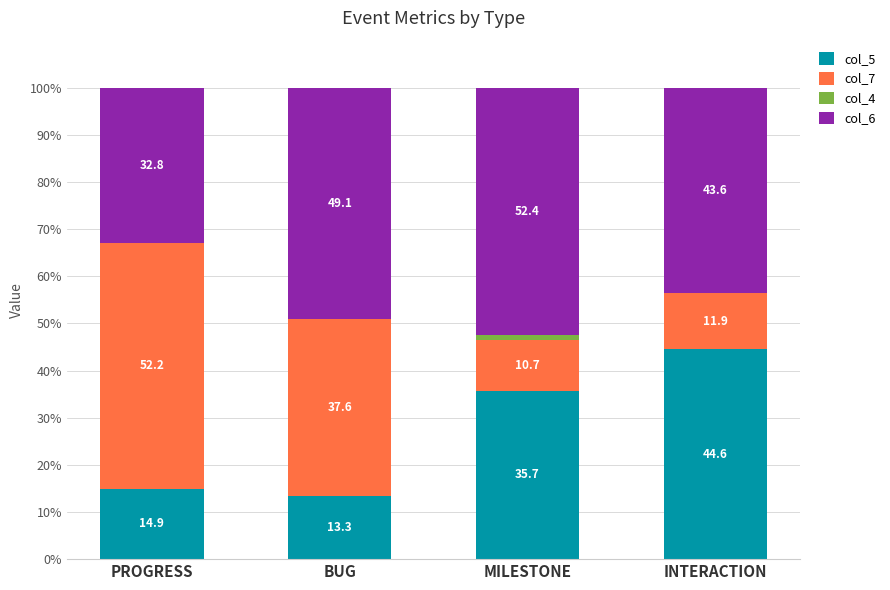

At which label does col_5 reach its peak?

INTERACTION